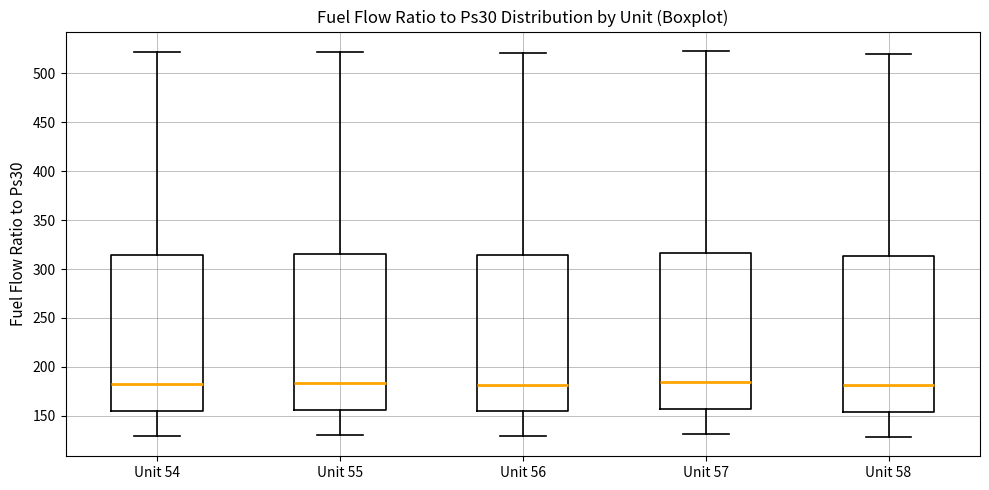

Reading left to right, read every box against the y-axis: the position of its median line, the range the box covers, and the ends of its whiskers. The values are not printed on the chart, so give them approximately, as read against the axis.

Unit 54: median 180, box 155 to 315, whiskers 130 to 520
Unit 55: median 185, box 155 to 315, whiskers 130 to 520
Unit 56: median 180, box 155 to 315, whiskers 130 to 520
Unit 57: median 185, box 155 to 315, whiskers 130 to 525
Unit 58: median 180, box 155 to 315, whiskers 130 to 520